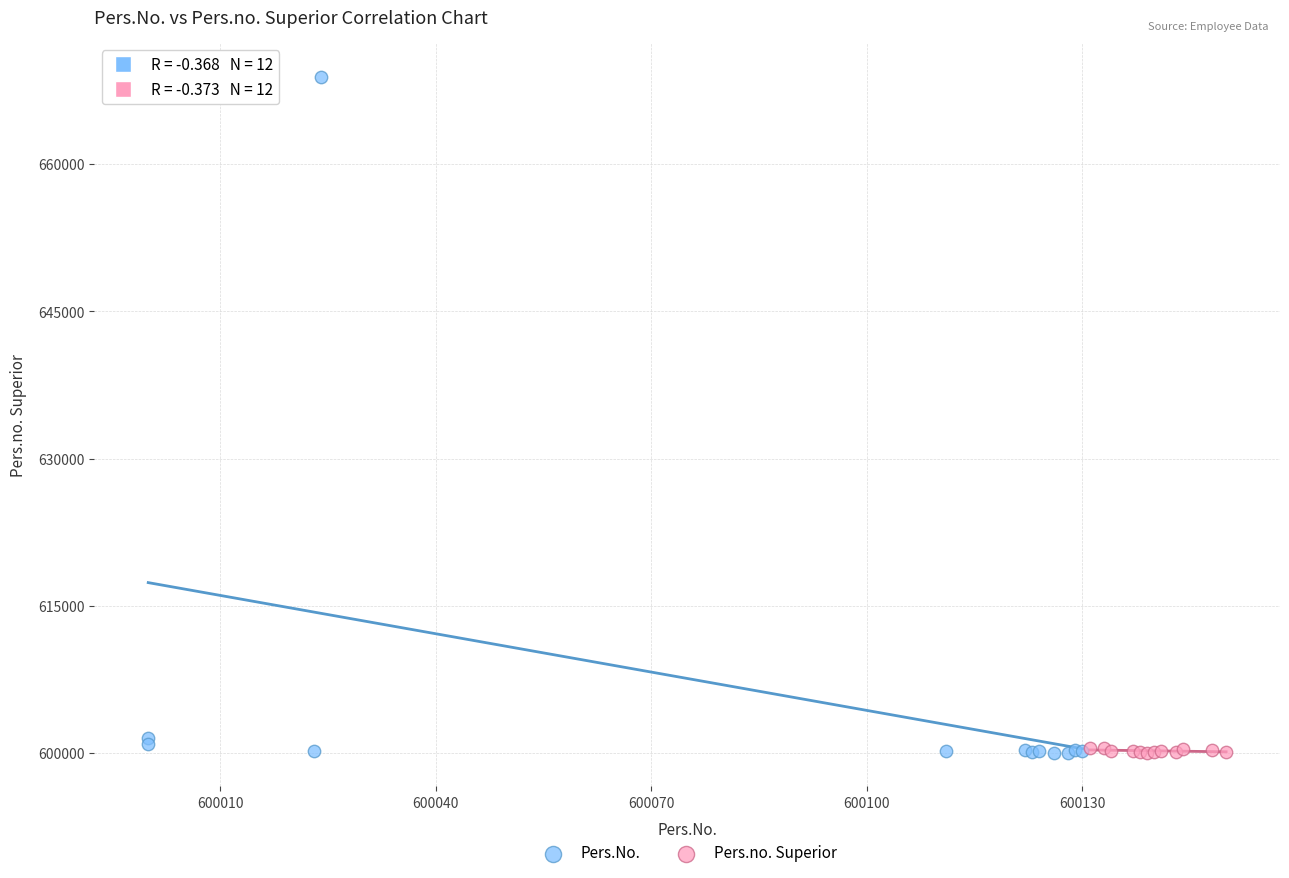

Which series contains the highest Y value?

Pers.No.